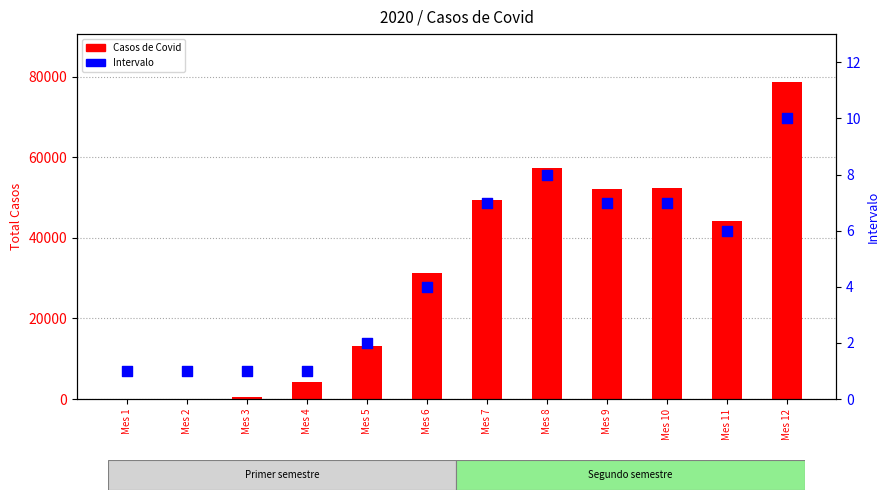

At how many categories does at least one series exceed 62014?

1